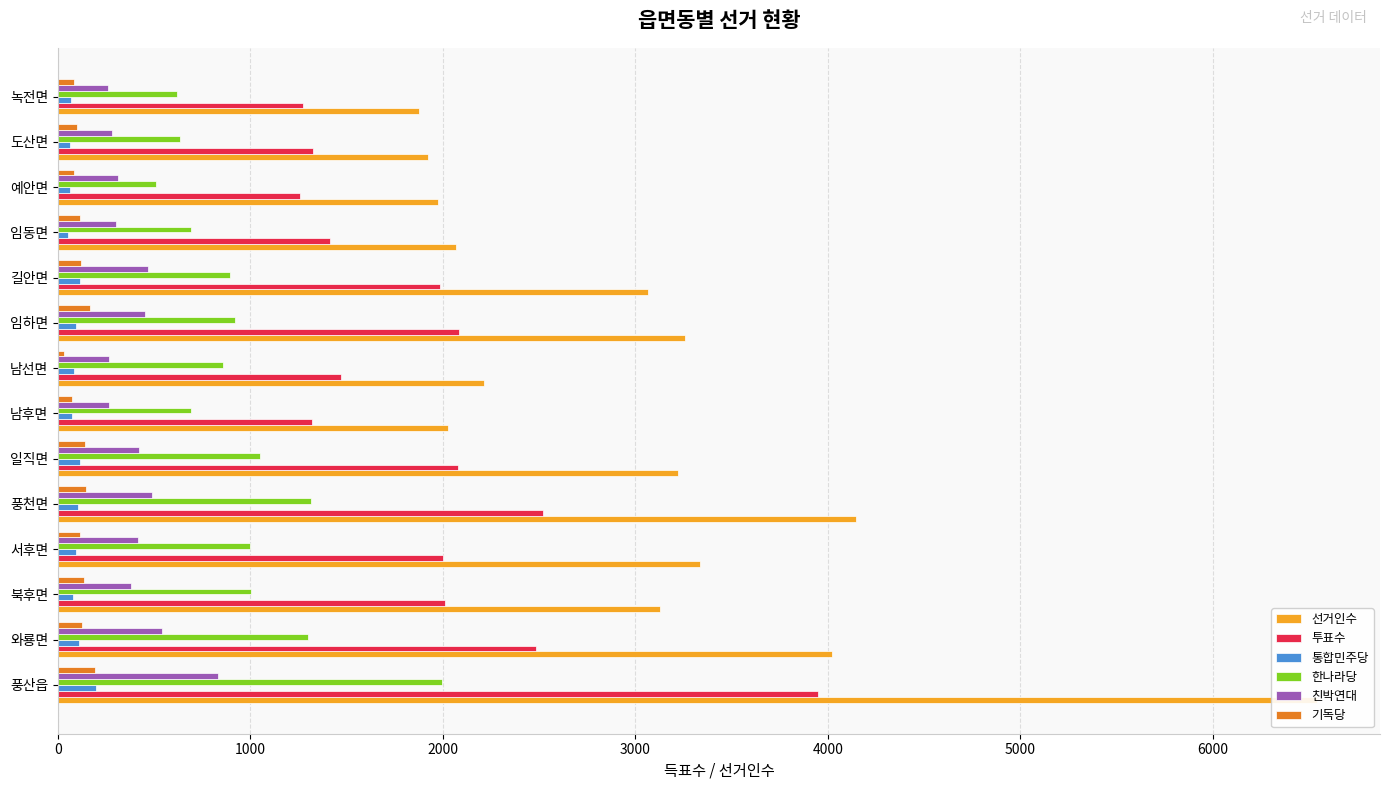

Between 풍산읍 and 예안면, which series saw the biggest shift?

선거인수